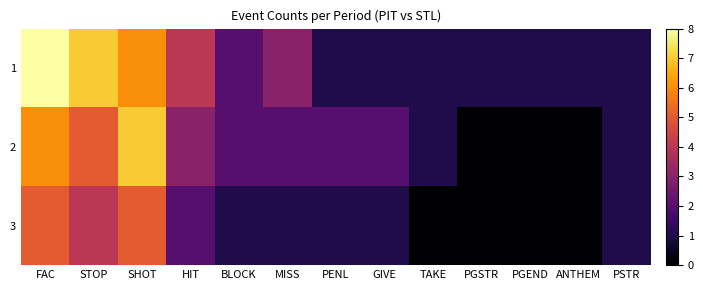

At which category is the sum across all series the highest?

FAC